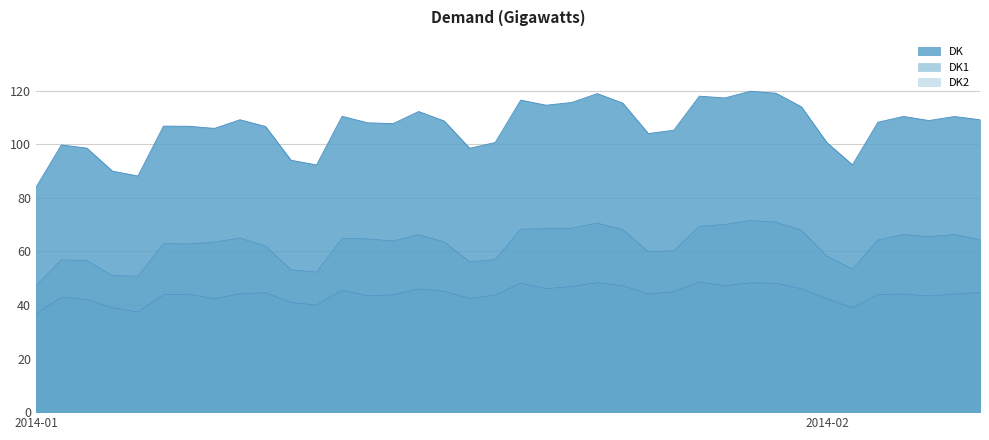

Does the chart have visible grid lines?

Yes